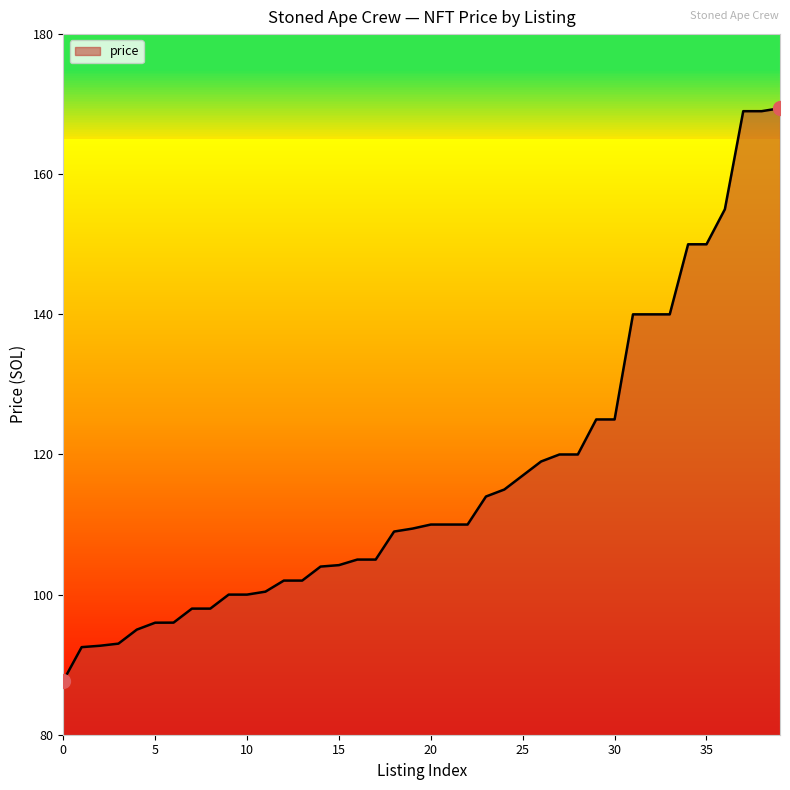

What is the maximum value shown in the chart?

169.4